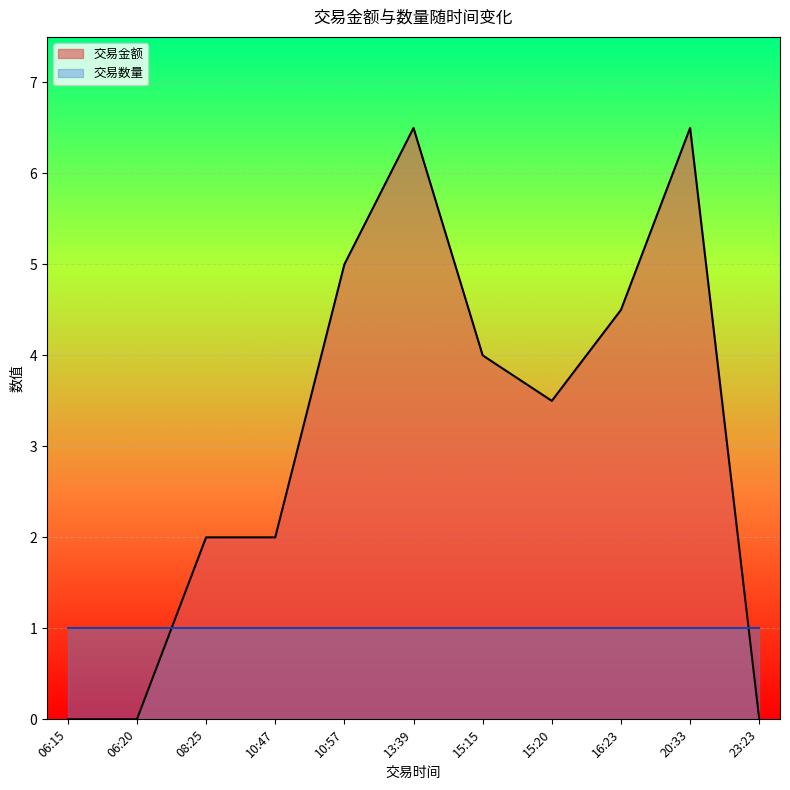

What is the lowest value of the 交易数量 series?

1.0